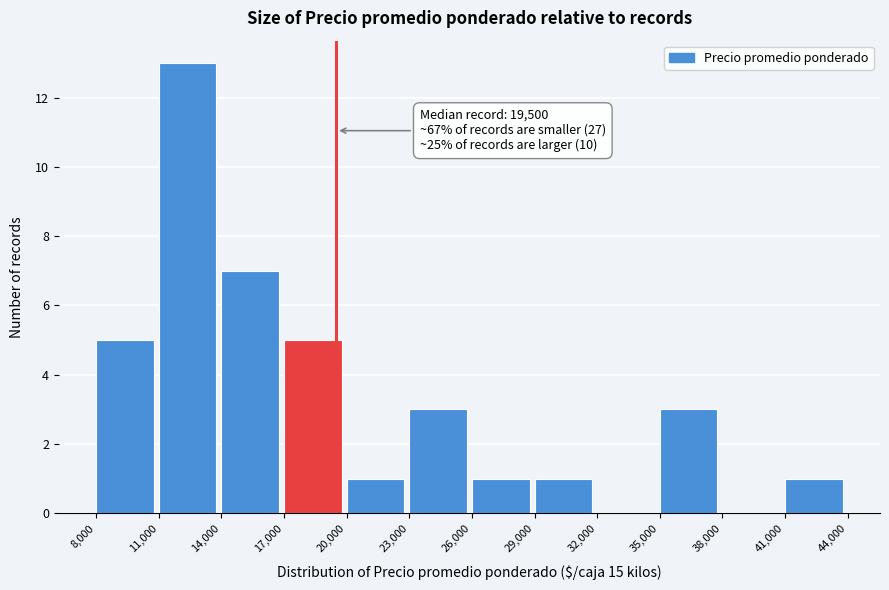

Which range on the x-axis has the tallest bar?

11,000 to 14,000